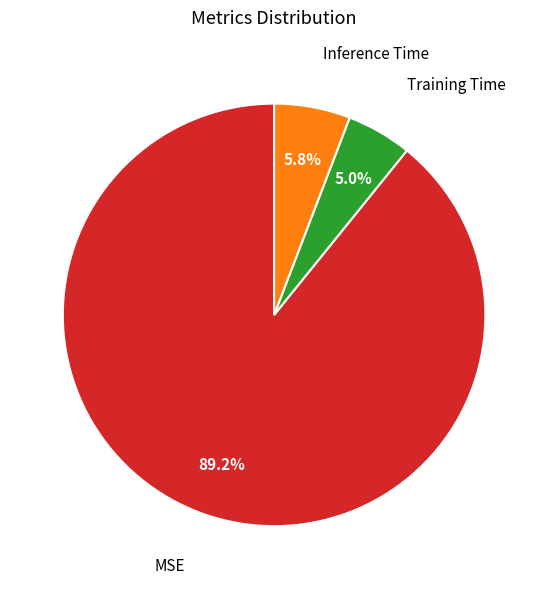

Which slice is the smallest?

Training Time